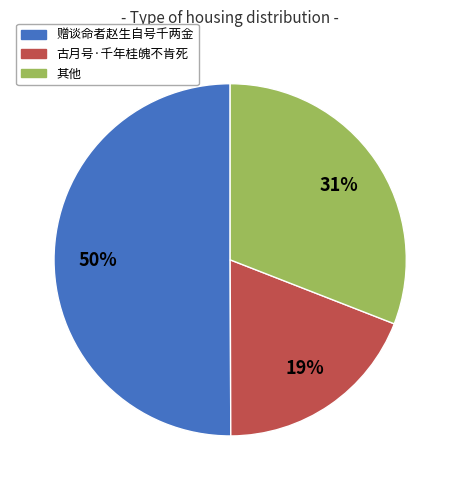

To the nearest percent, what is the difference between the largest and smallest slice percentages?

31%